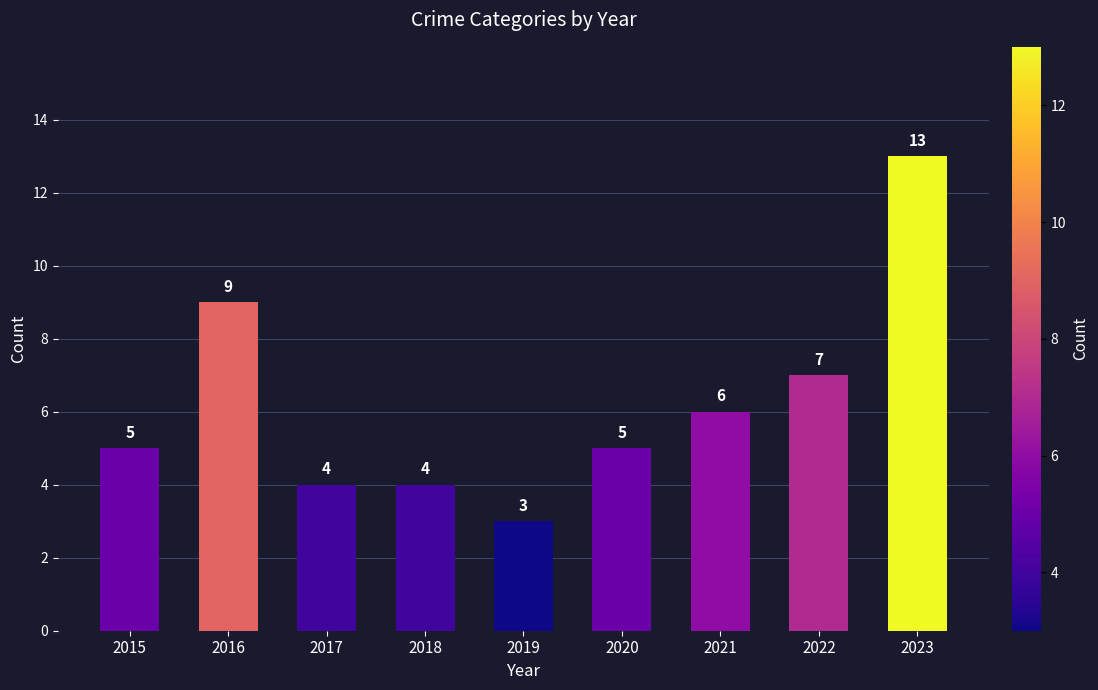

Which label corresponds to the smallest value in the chart?

2019